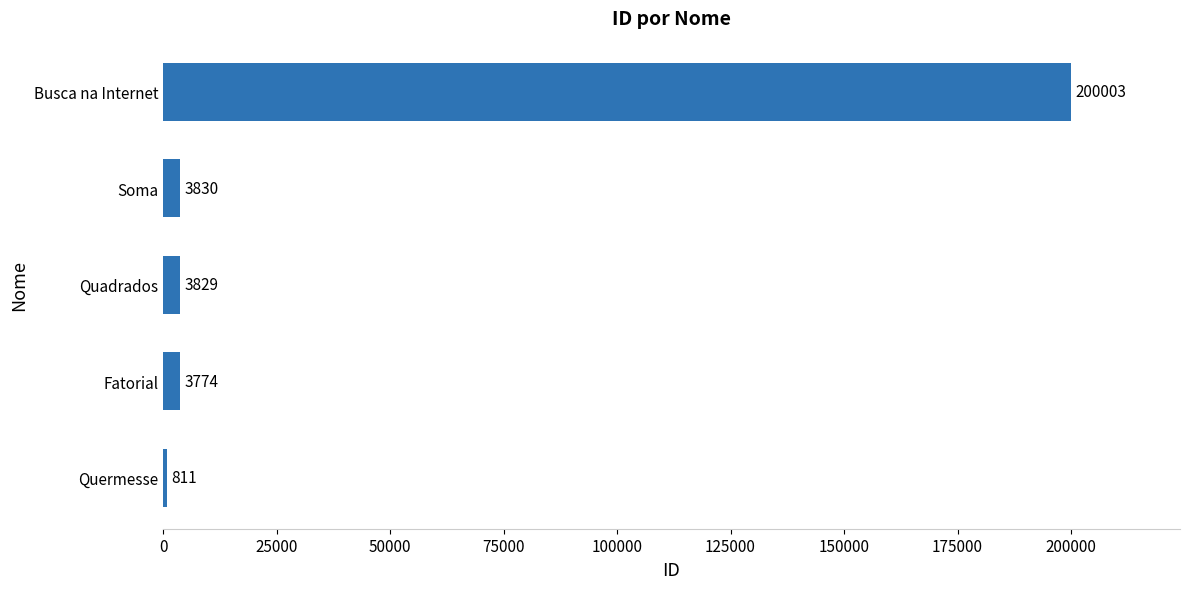

True or false: the data shows 3774 at Fatorial.

True